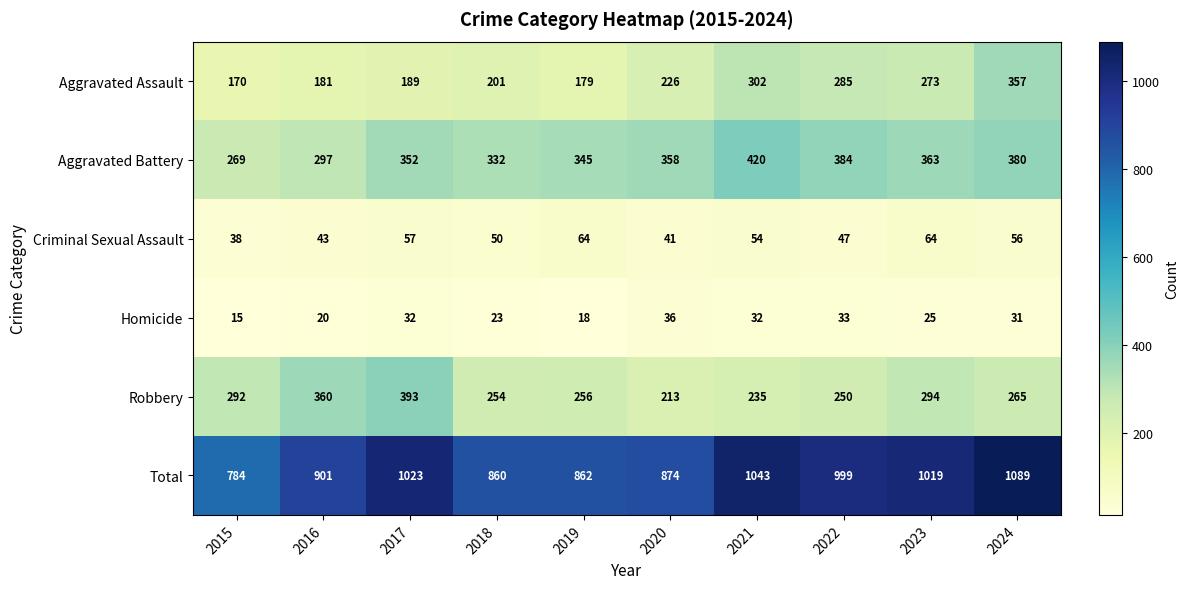

What is the approximate value of Aggravated Assault at 2017, to the nearest 50?

200